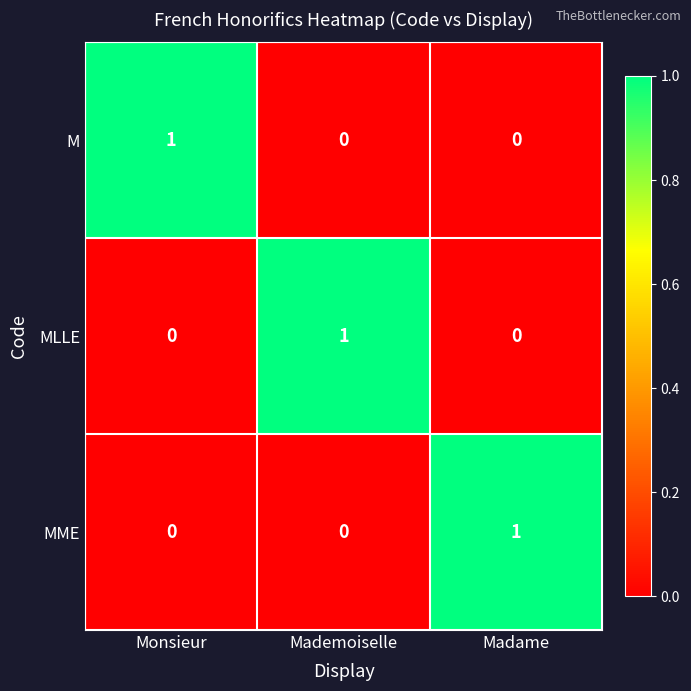

At how many categories does at least one series exceed 0?

3